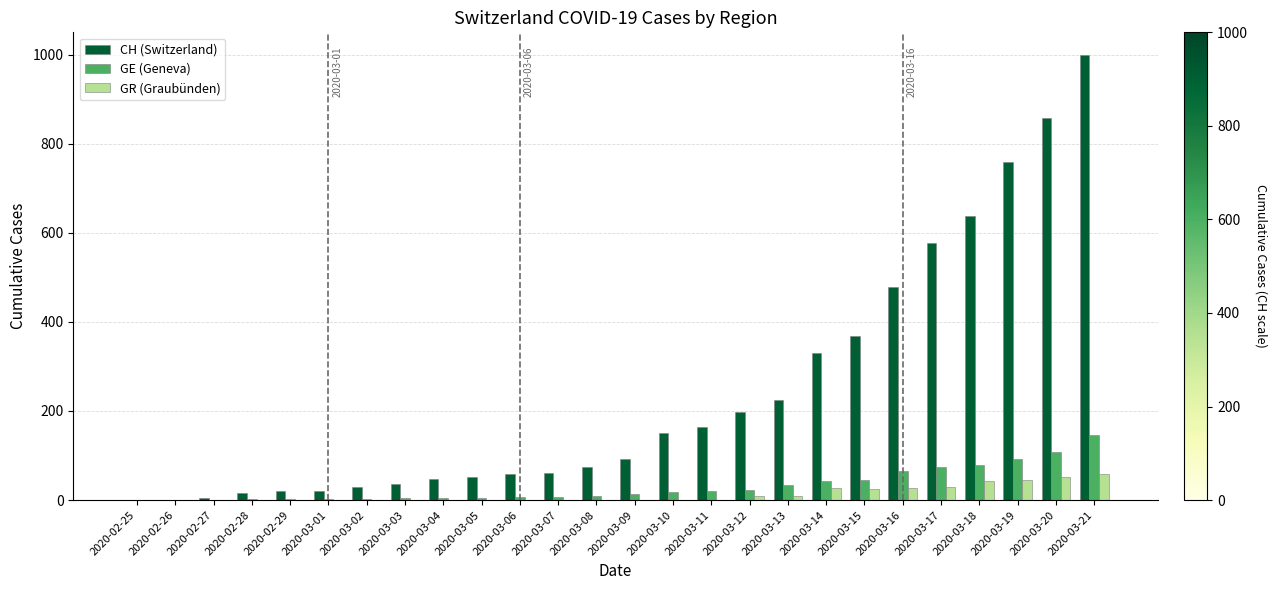

What are all the series names shown in the legend?

CH (Switzerland), GE (Geneva), GR (Graubünden)